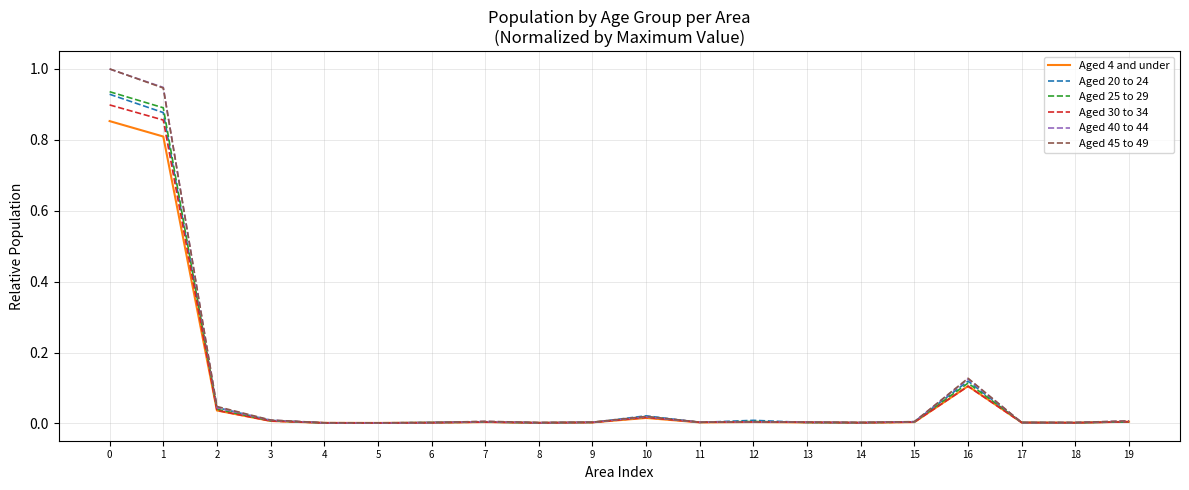

What is the greatest value displayed?

1.0